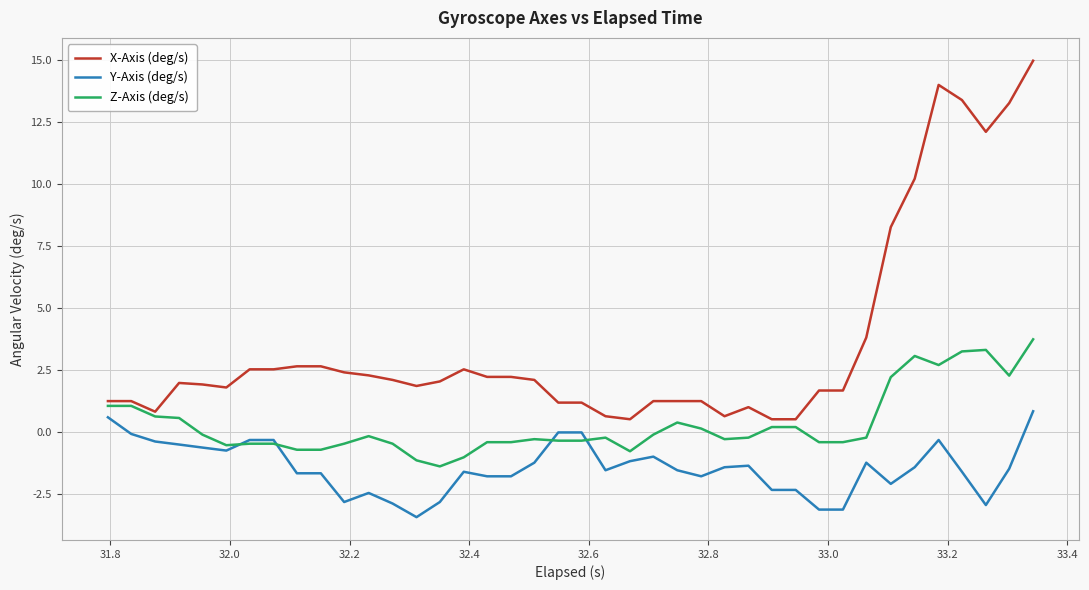

How many positive values does the Z-Axis (deg/s) series have?

15